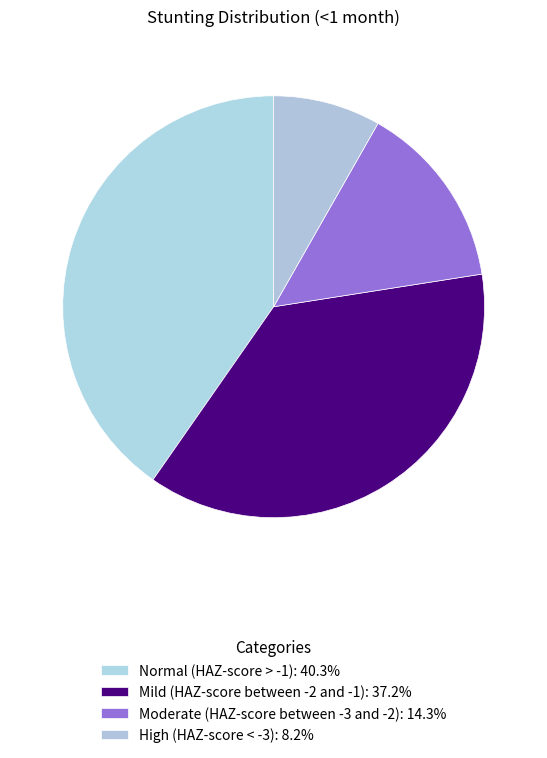

To the nearest percent, what portion does High (HAZ-score < -3) represent?

8%